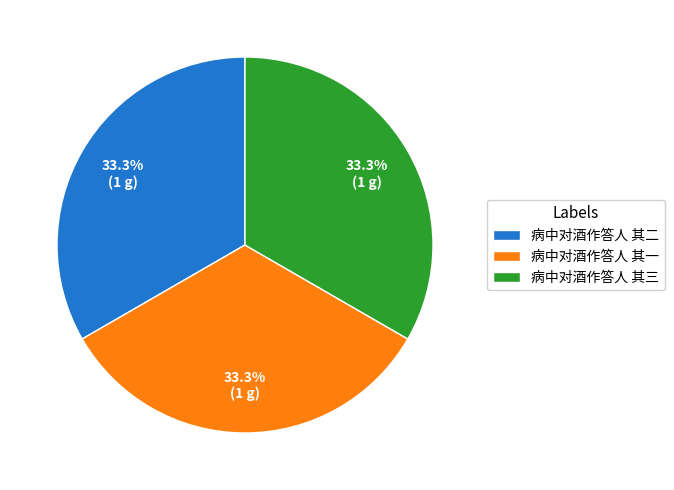

Approximately how many times larger is the value at 病中对酒作答人 其二 compared to 病中对酒作答人 其三?

1.0